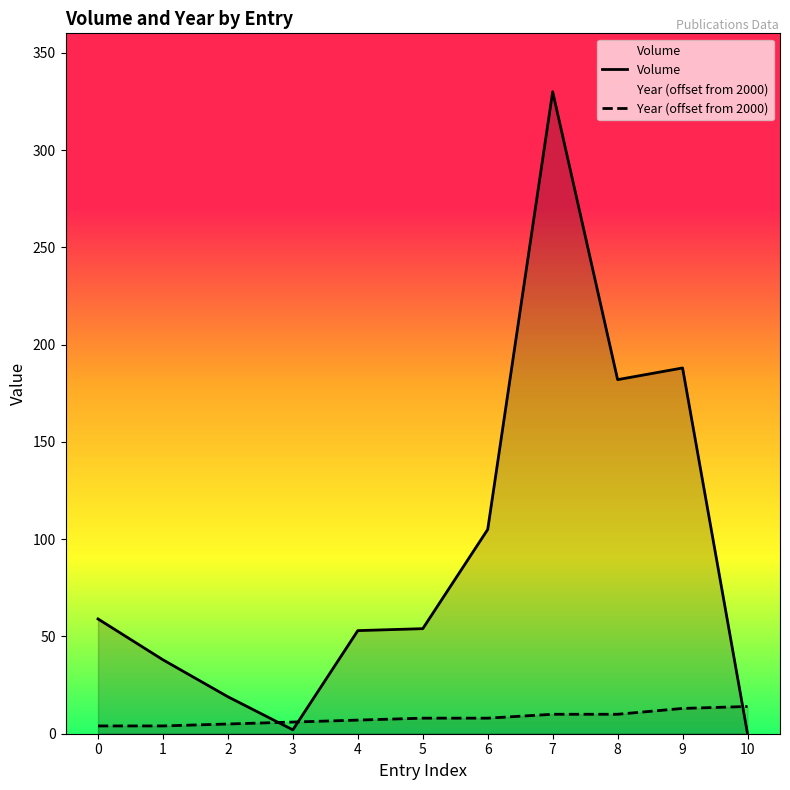

List the labels in order of Year (offset from 2000) value, smallest first.

0, 1, 2, 3, 4, 5, 6, 7, 8, 9, 10